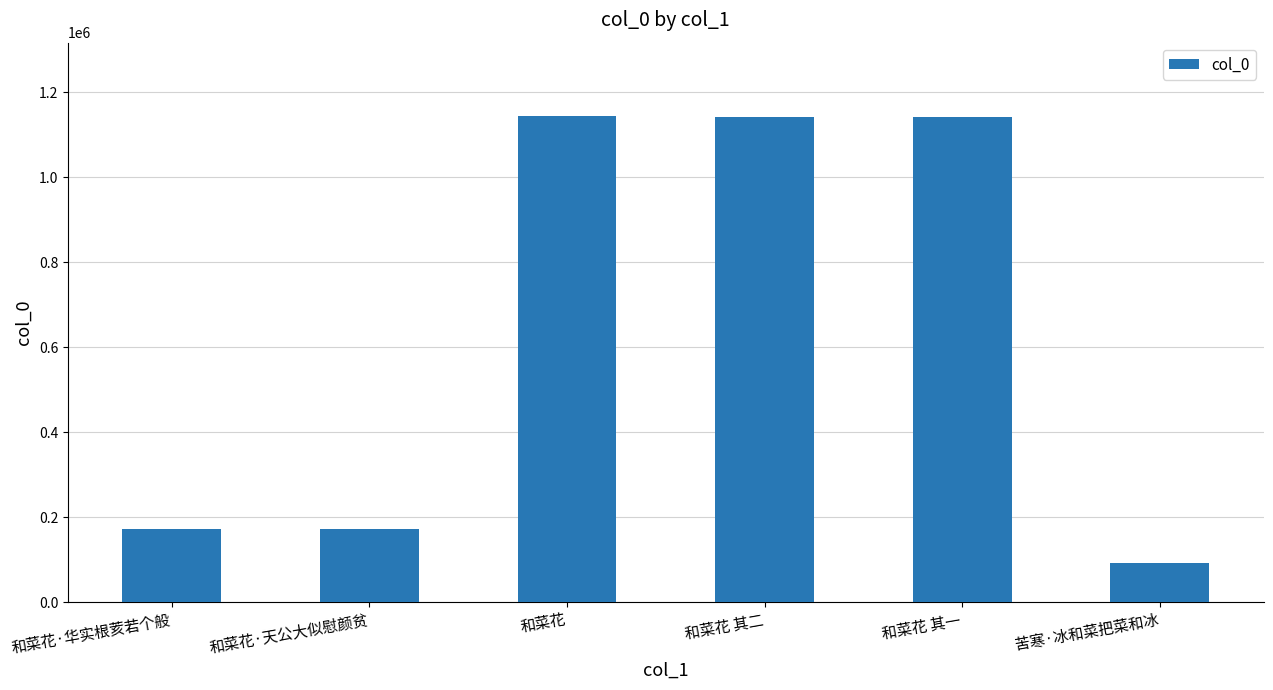

How many data points are less than 1140208?

3